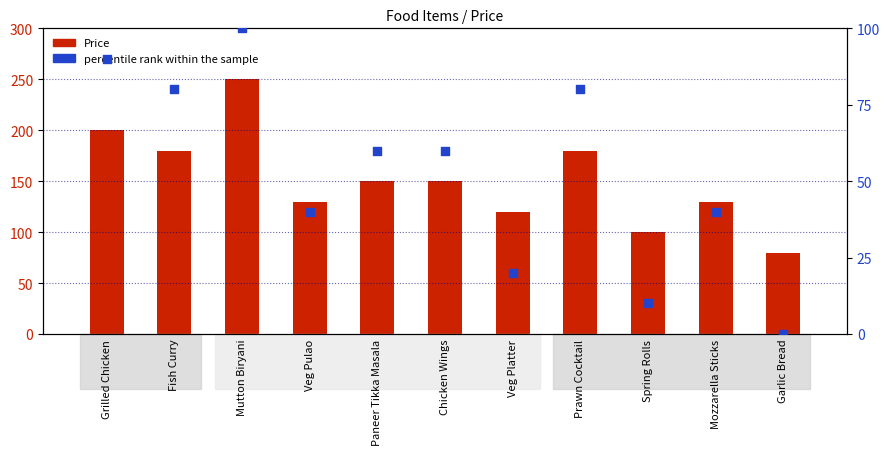

Which series contains the highest Y value?

Price